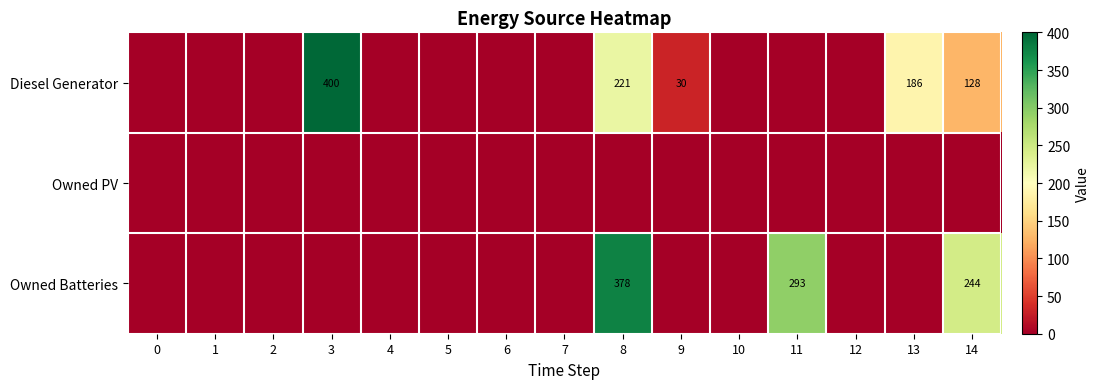

True or false: Diesel Generator has a value of 221 at 8.

True